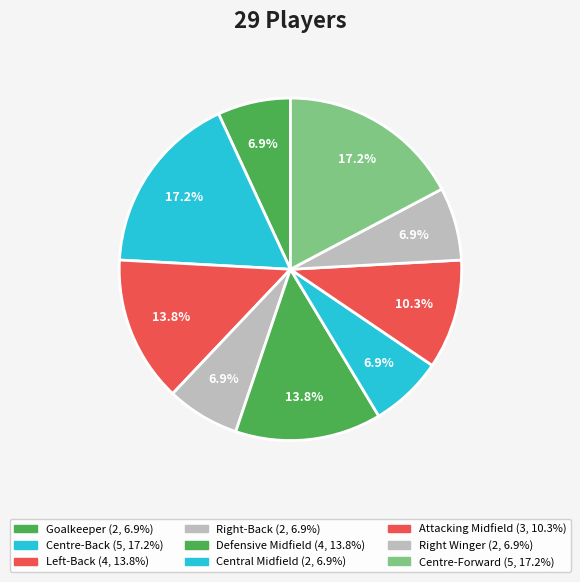

Does any single category account for the majority?

No